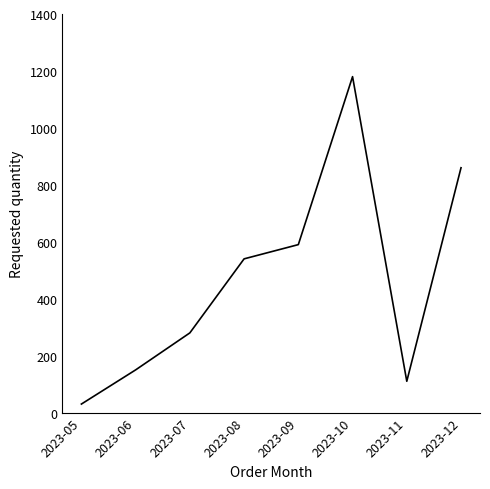

The value at 2023-06 is 93. True or false?

False